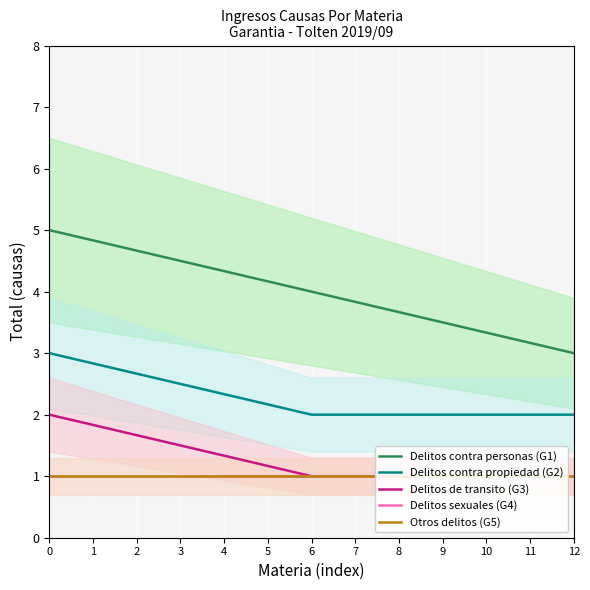

True or false: Delitos contra propiedad (G2) has a value of 2.5 at 3.

True